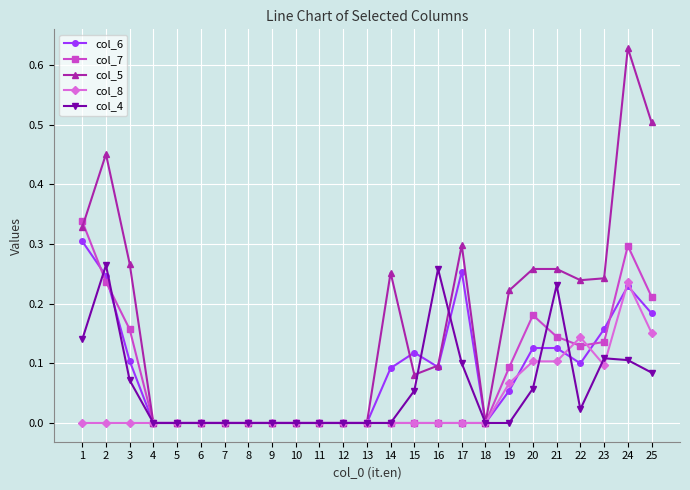

True or false: col_4 has more than 2 points higher than both neighbors.

True